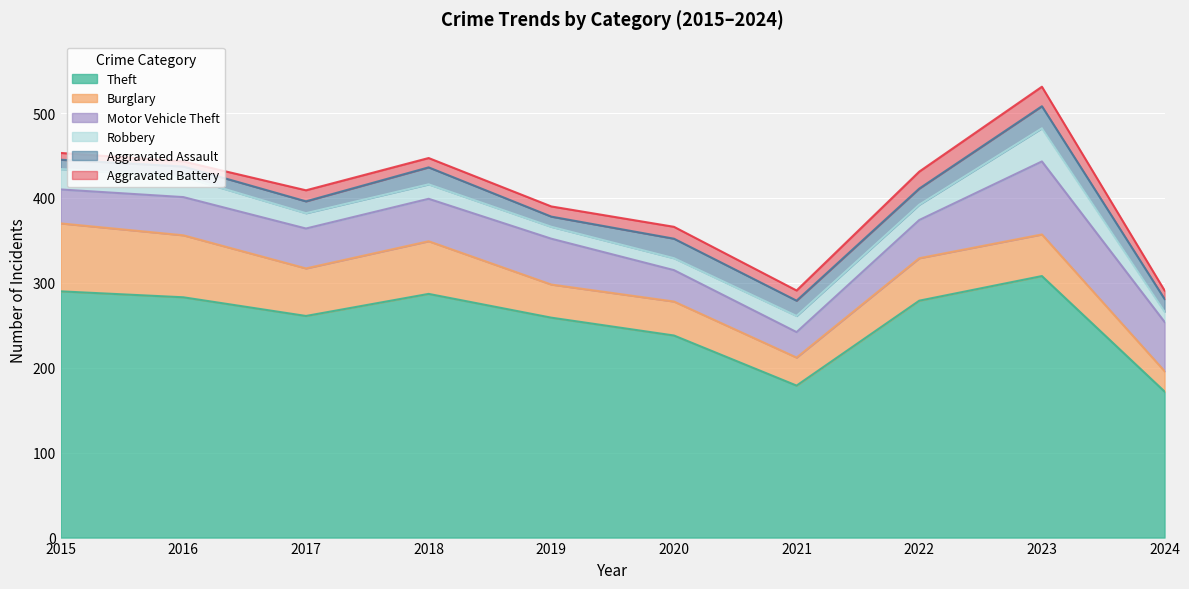

At 2018, list the series in order from smallest to largest.

Aggravated Battery, Robbery, Aggravated Assault, Motor Vehicle Theft, Burglary, Theft